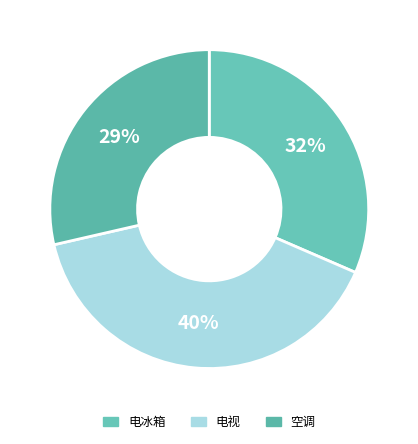

Rank the categories by value from lowest to highest.

空调, 电冰箱, 电视